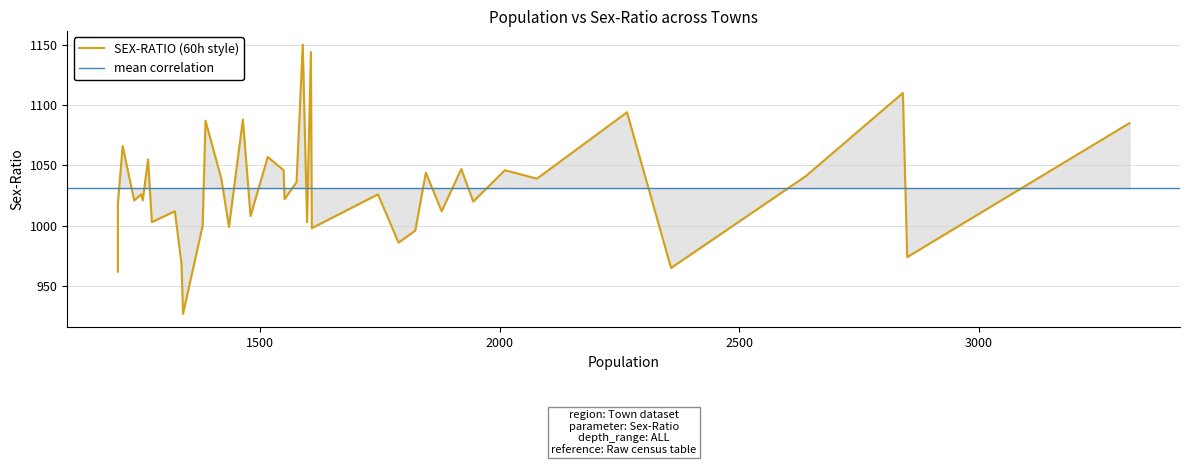

Which category has the highest value across all series?

1589